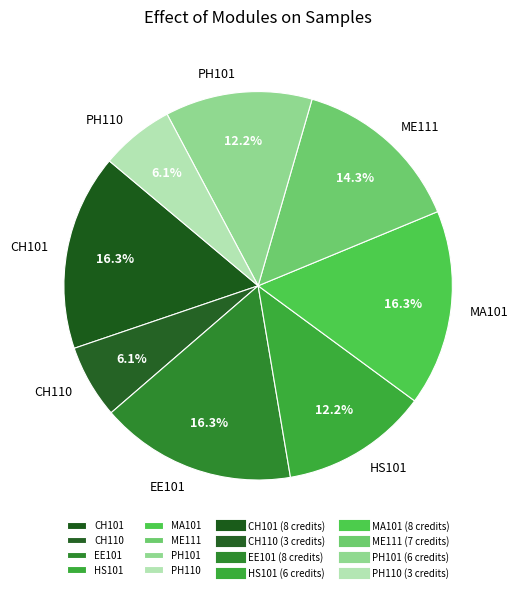

Is it true that EE101 is 16% of the pie?

True